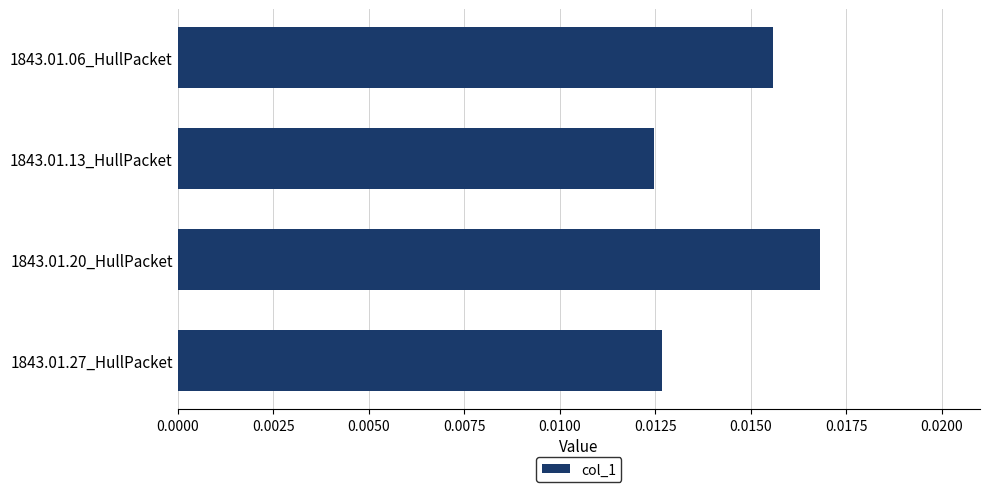

Count the values in the range 0 to 1.

4